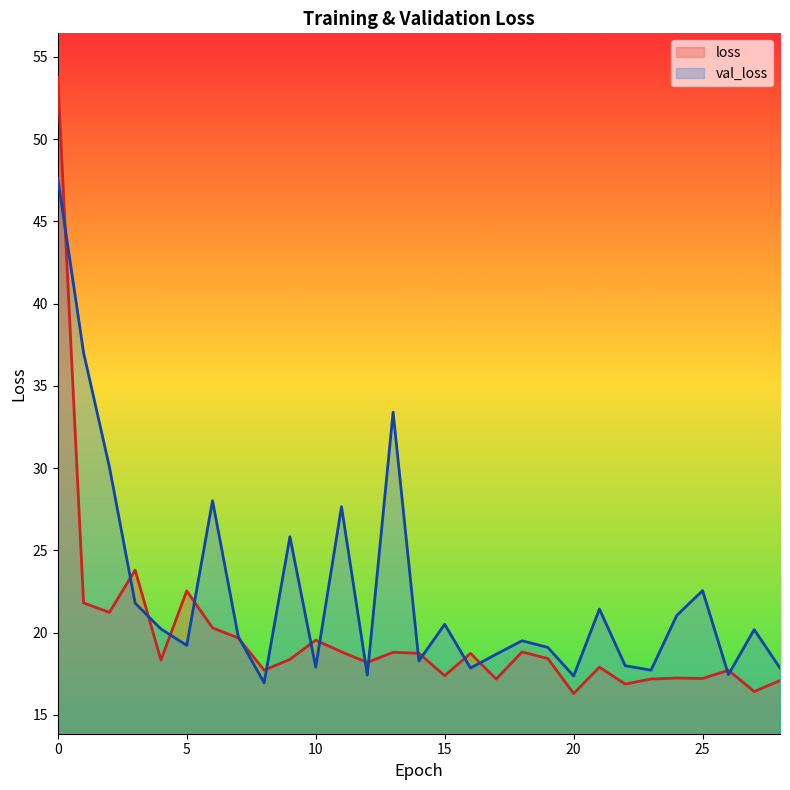

What value does the loss series have at 6?

20.3